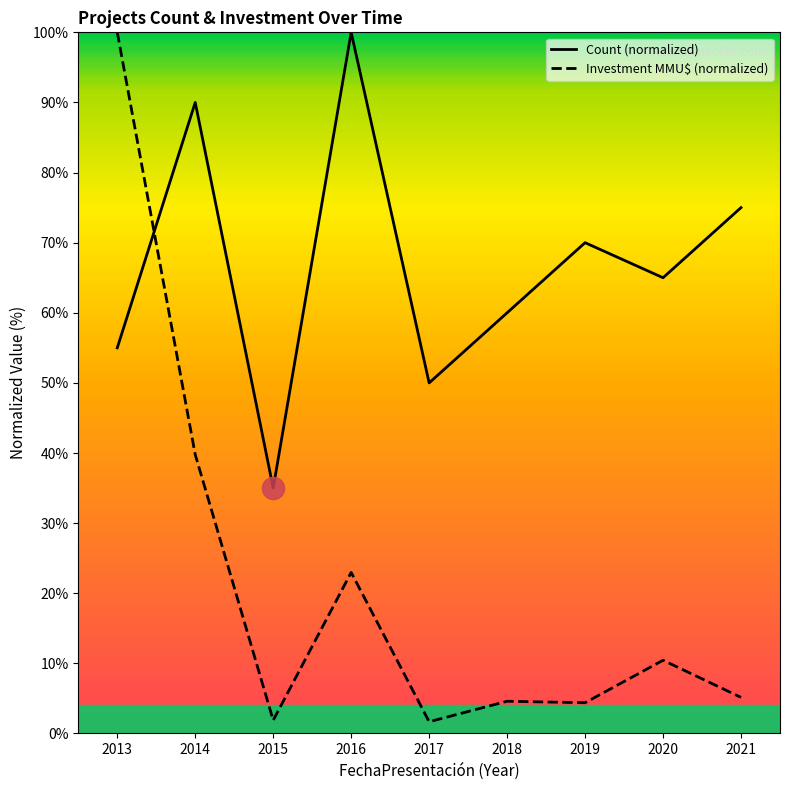

What is the value of the Investment(MMU$) point at the 8th from the left?

10.4